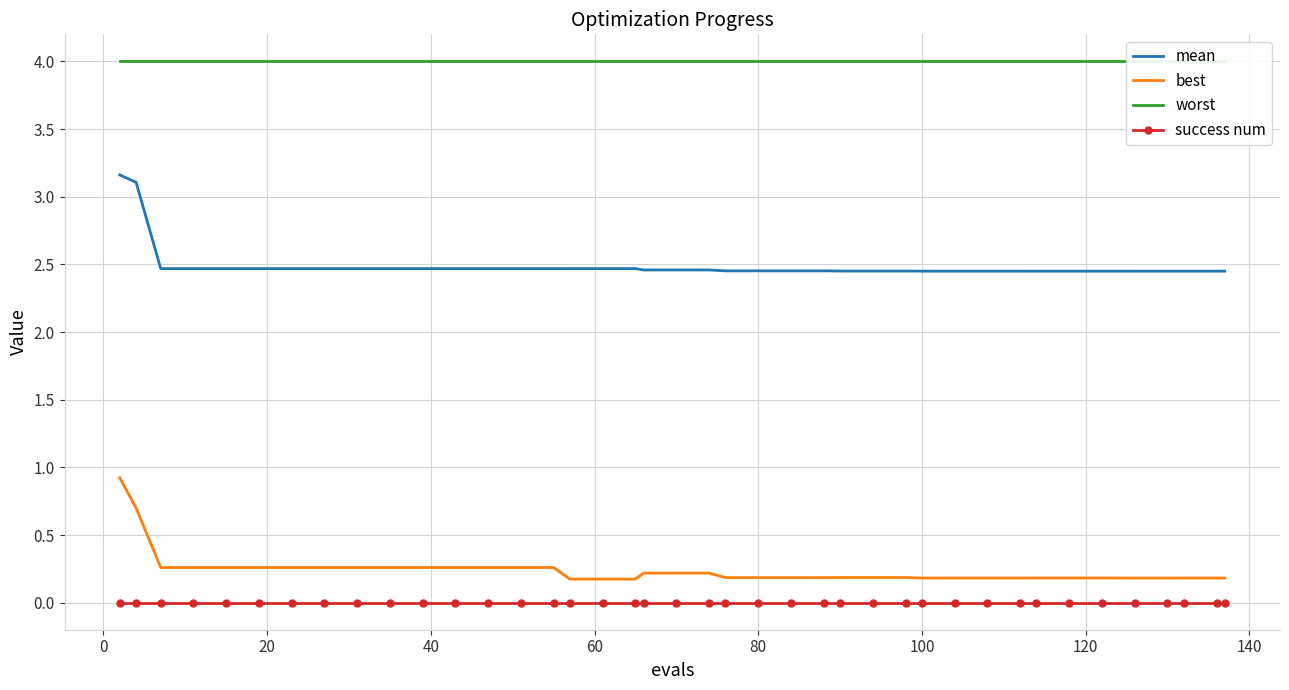

True or false: success num and mean cross at least once.

False